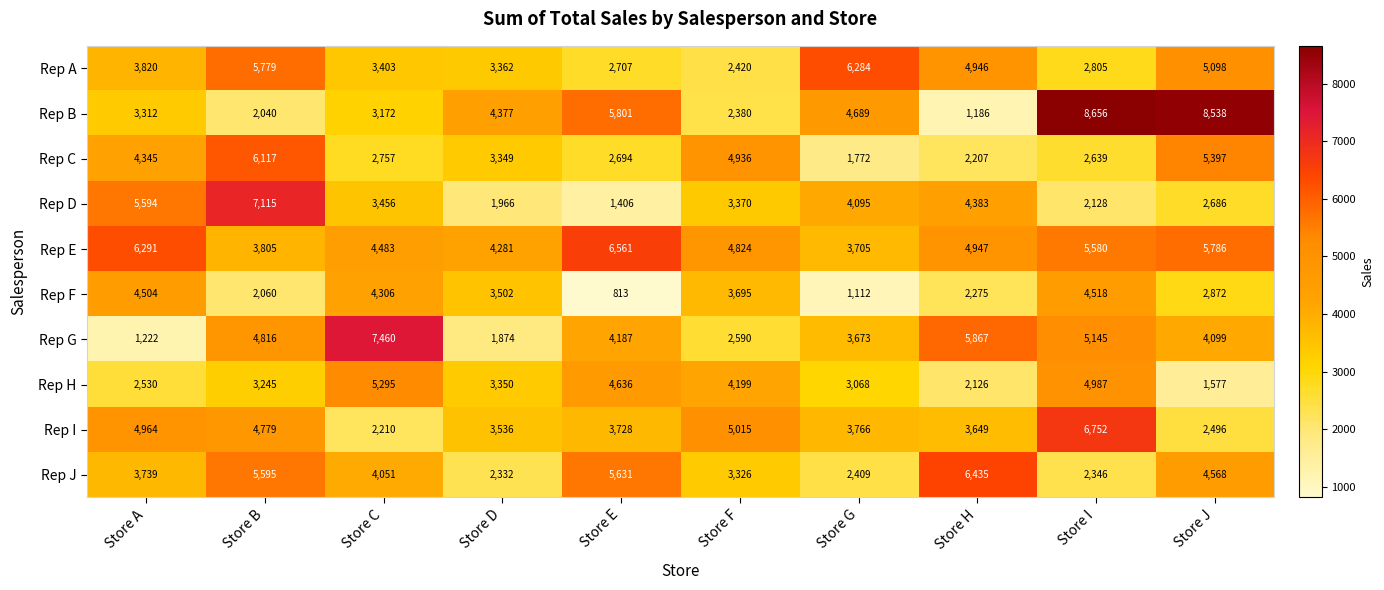

Which series changed the most between Store F and Store H?

Rep G